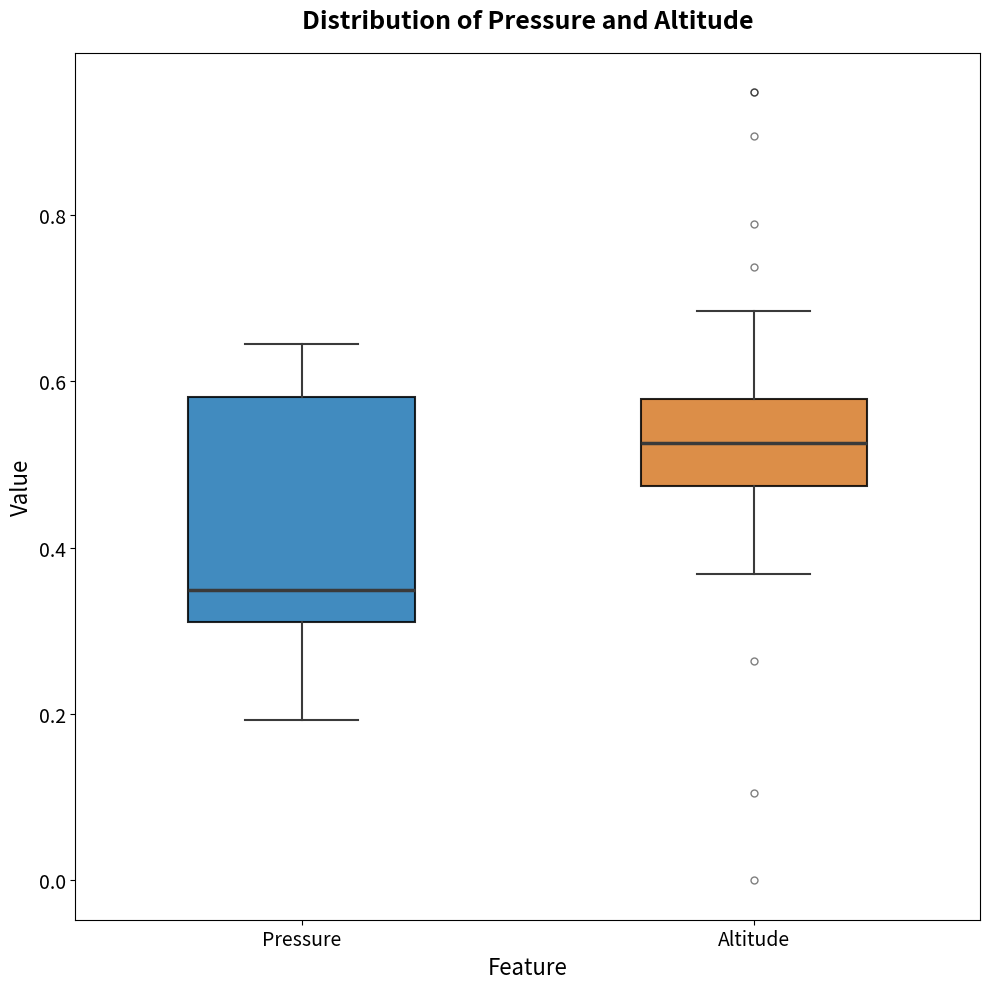

Reading left to right, transcribe this box plot: for each box, give where its median line is, the range the box spans, and where its two whiskers end, as read against the y-axis. The values are not printed on the chart, so give them approximately, as read against the axis.

Pressure: median 0.34, box 0.32 to 0.58, whiskers 0.20 to 0.64
Altitude: median 0.52, box 0.48 to 0.58, whiskers 0.36 to 0.68